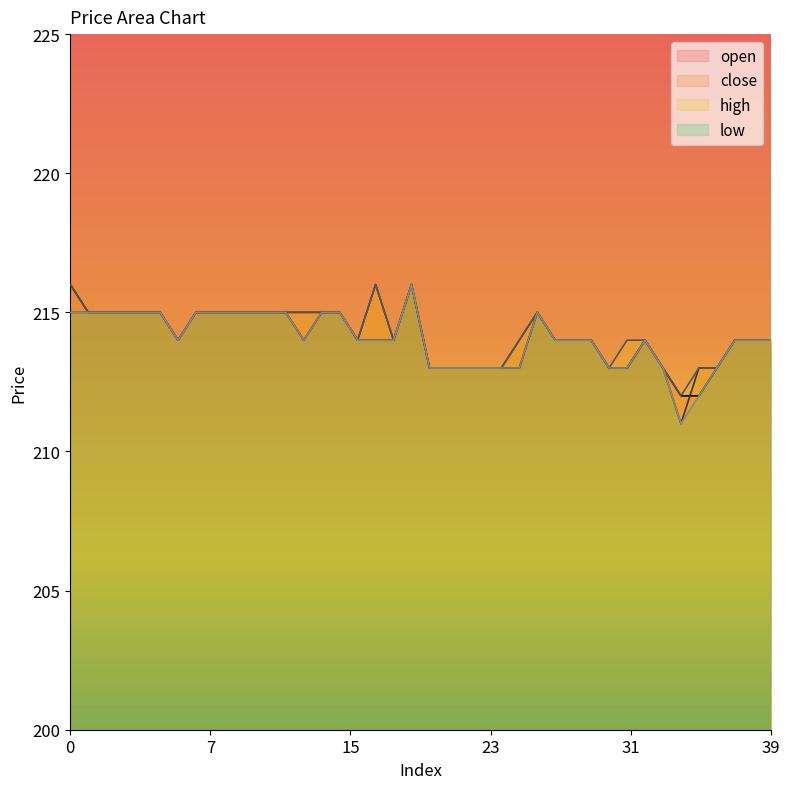

What is the difference between the maximum and minimum values in the high series?

4